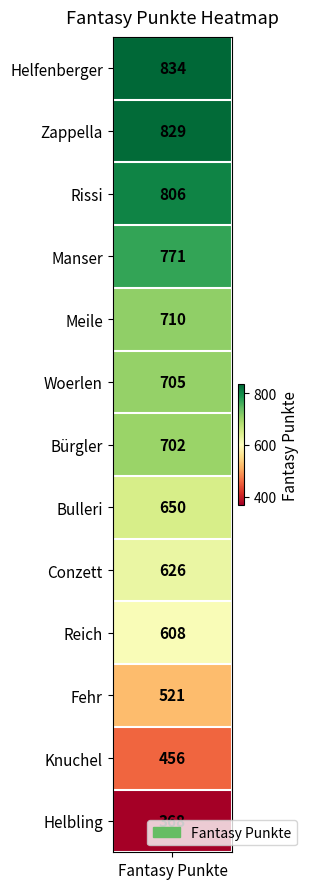

Is it true that the value at Reich is 608?

True